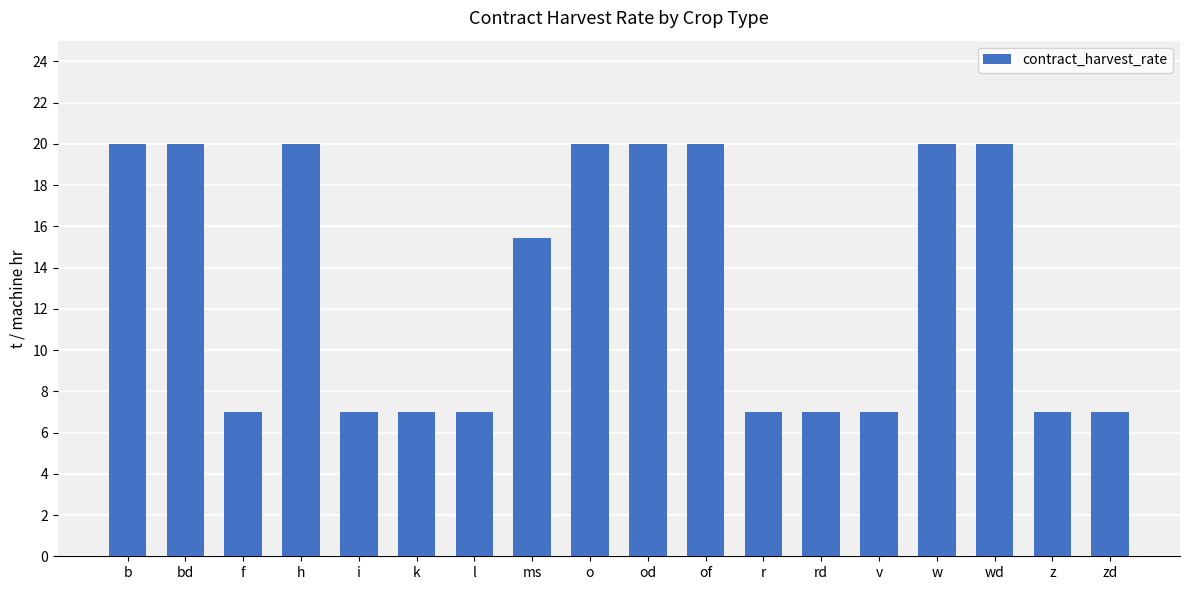

What is the change in value from f to w?

+13.0